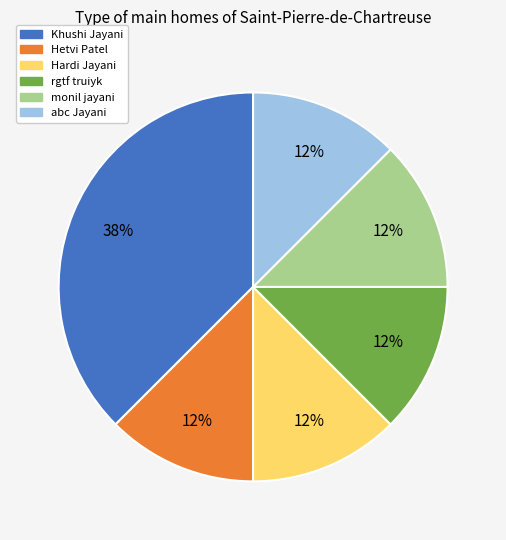

Count the number of slices in the pie.

6